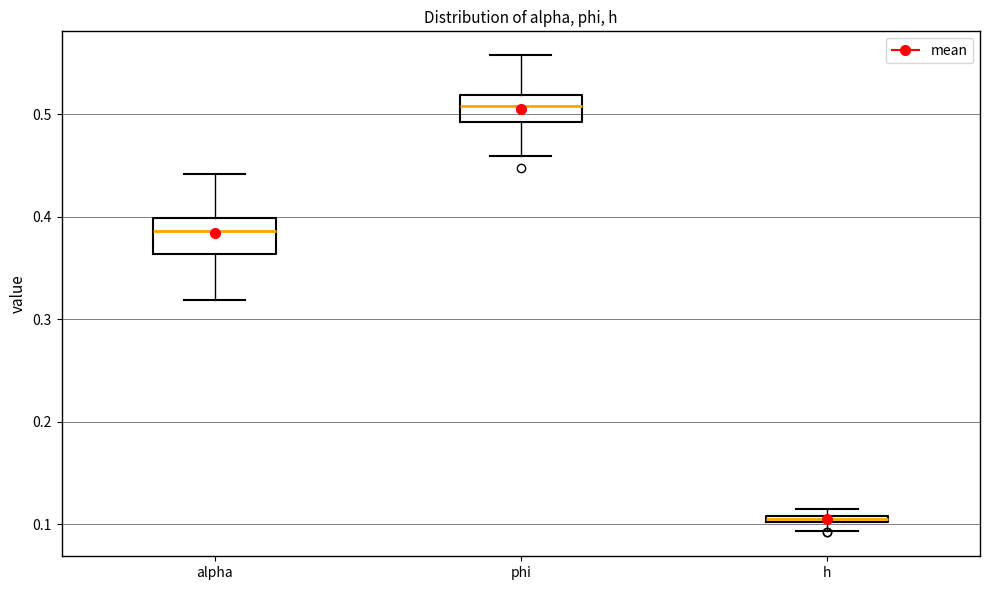

Where does the lower whisker of the box for phi end on the y-axis? The values are not printed on the chart, so give them approximately, as read against the axis.

0.46